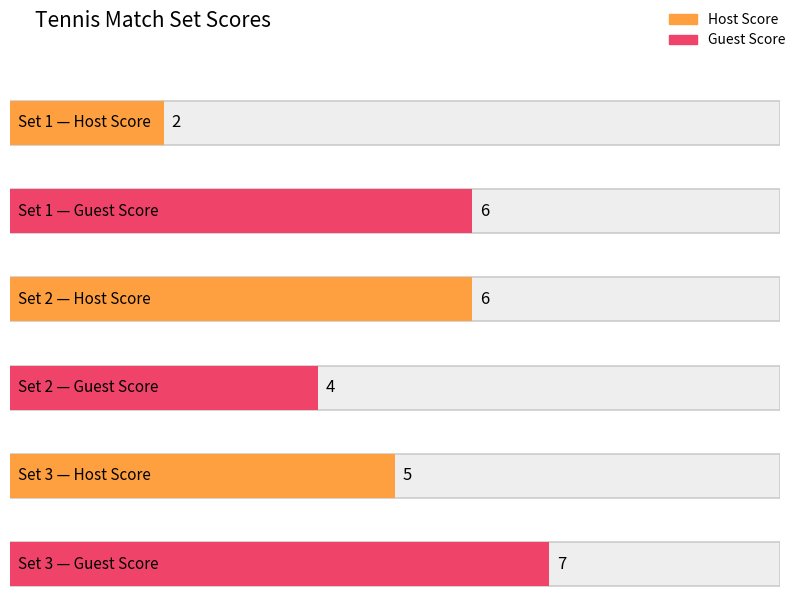

At how many categories does at least one series exceed 5?

3